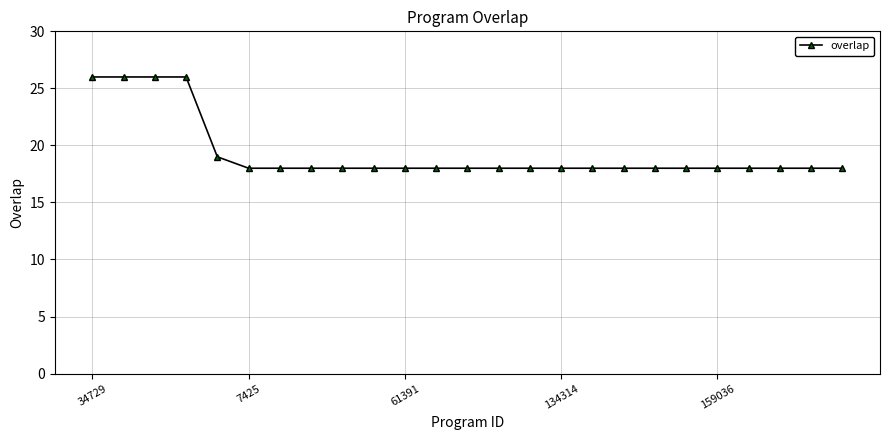

What is the average value?

19